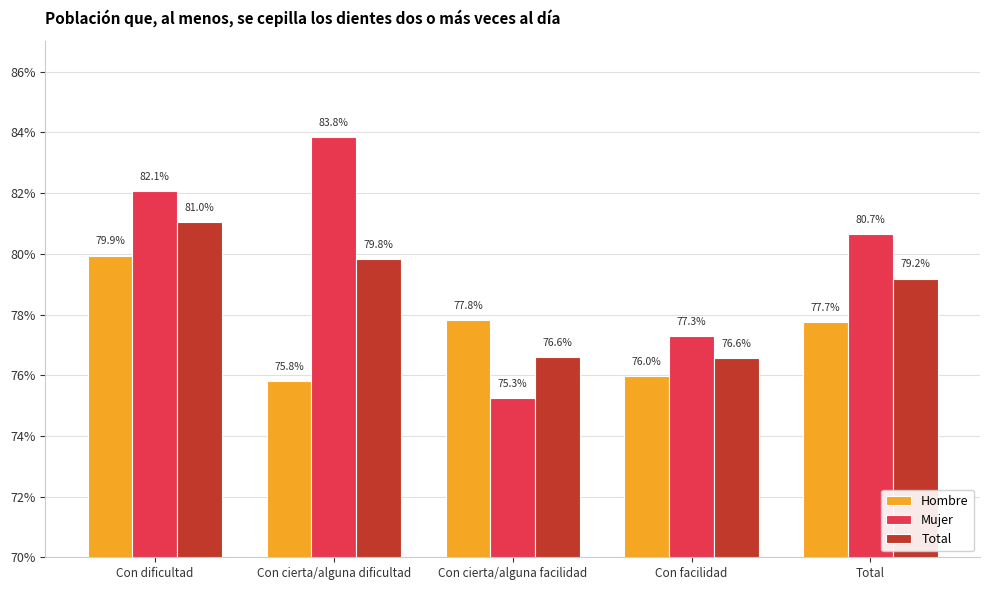

What are all the series names shown in the legend?

Hombre, Mujer, Total